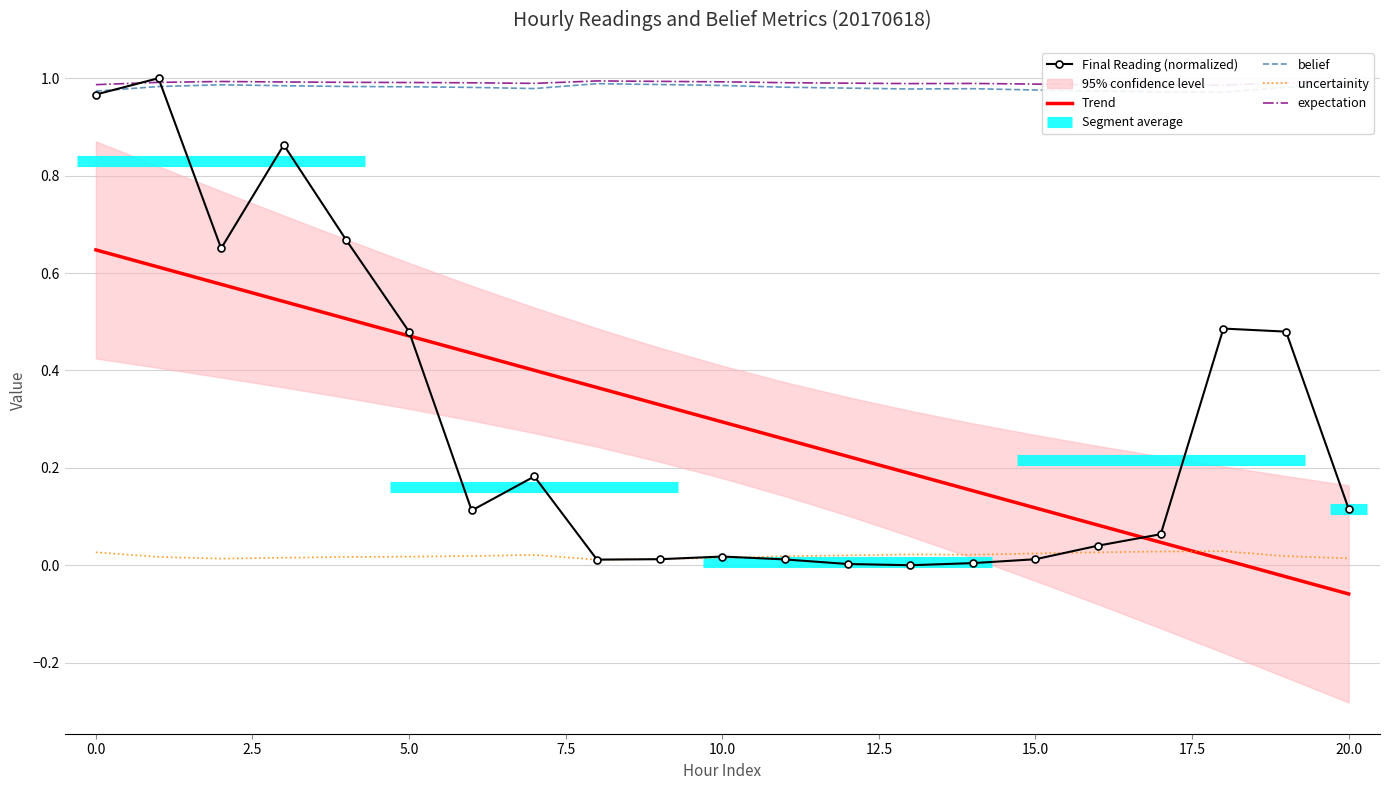

At which label does Trend reach its minimum?

20.0